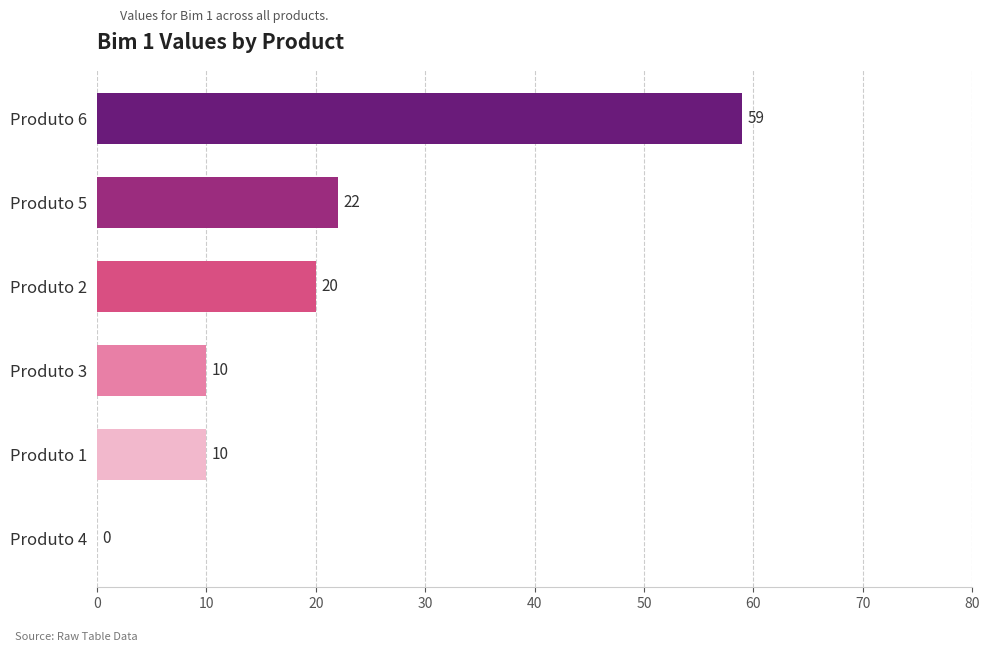

What is the greatest value displayed?

59